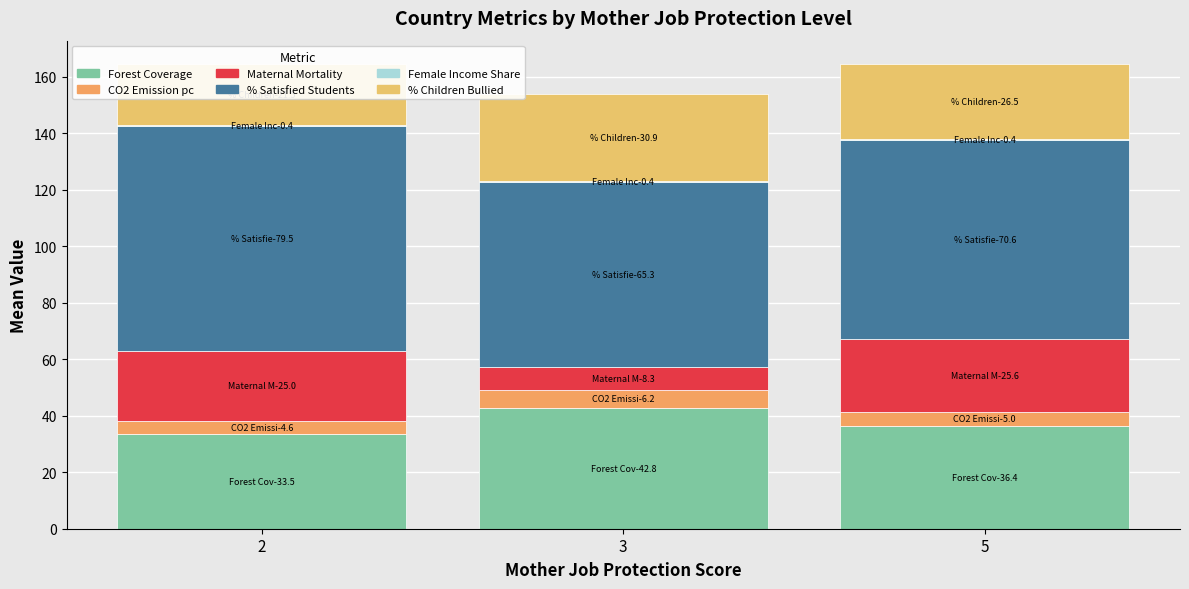

What is the sum of all % Children Bullied values?

78.9